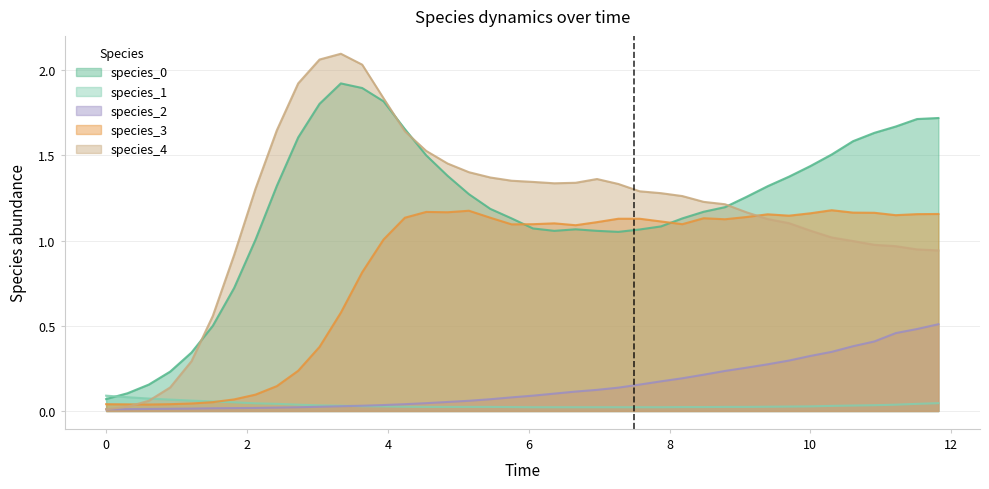

The value of species_2 at 10 is 0.3. True or false?

True